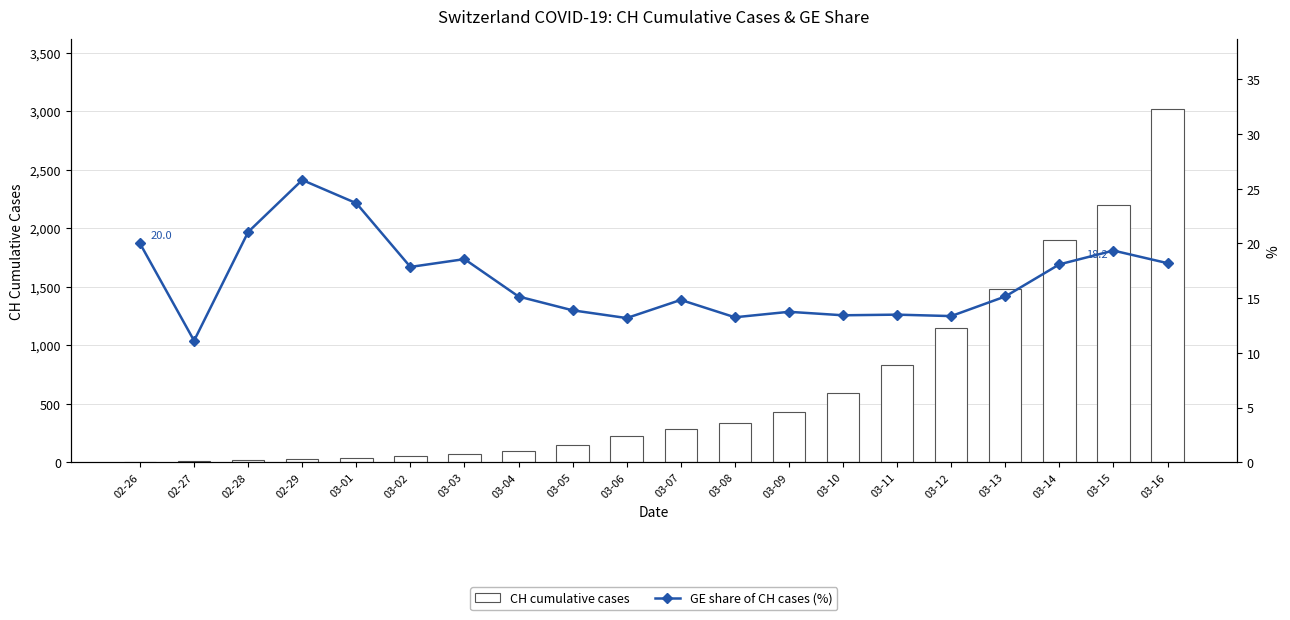

What position from the left is 03-04?

8